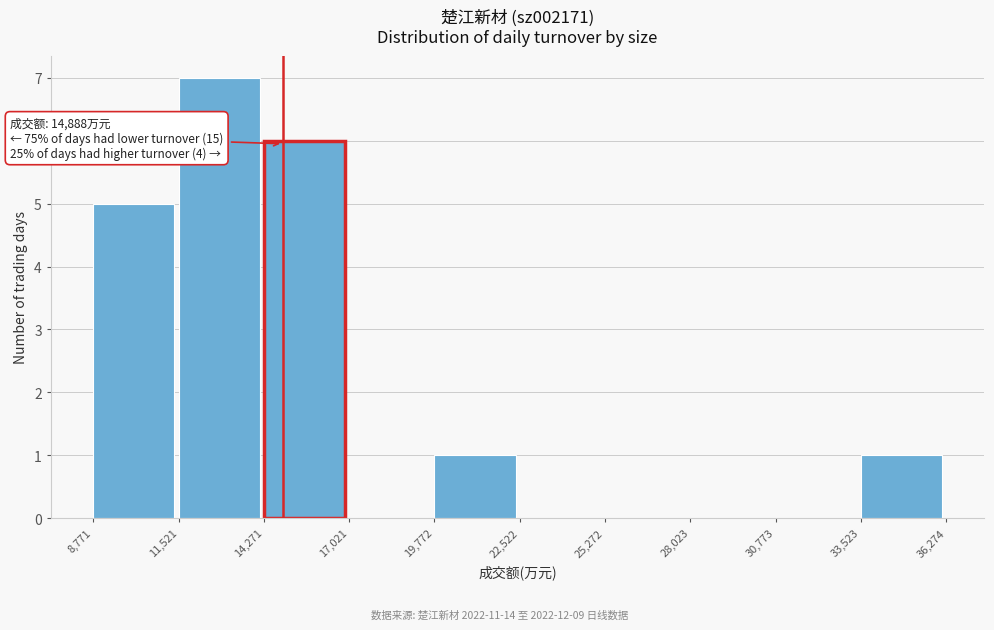

Which range on the x-axis has the tallest bar?

11,521 to 14,271